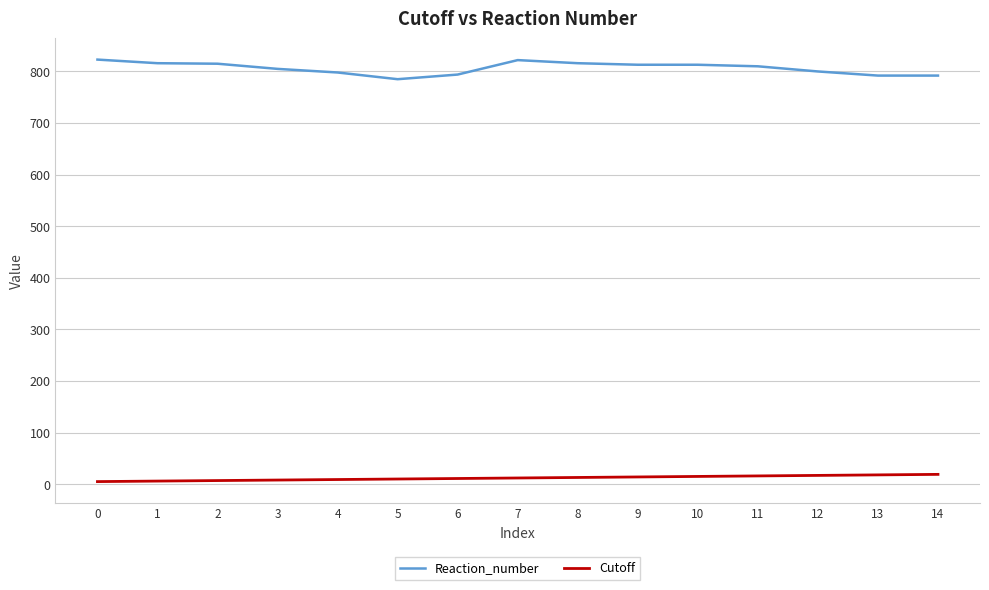

Does the chart have visible grid lines?

Yes